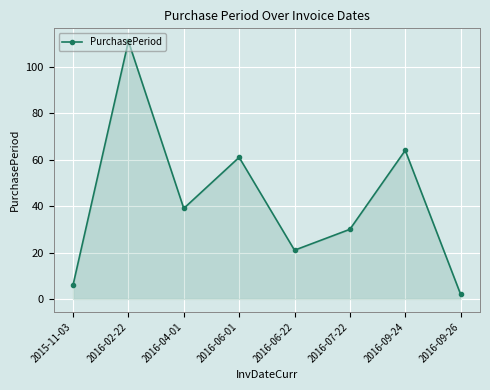

What is the average value?

42